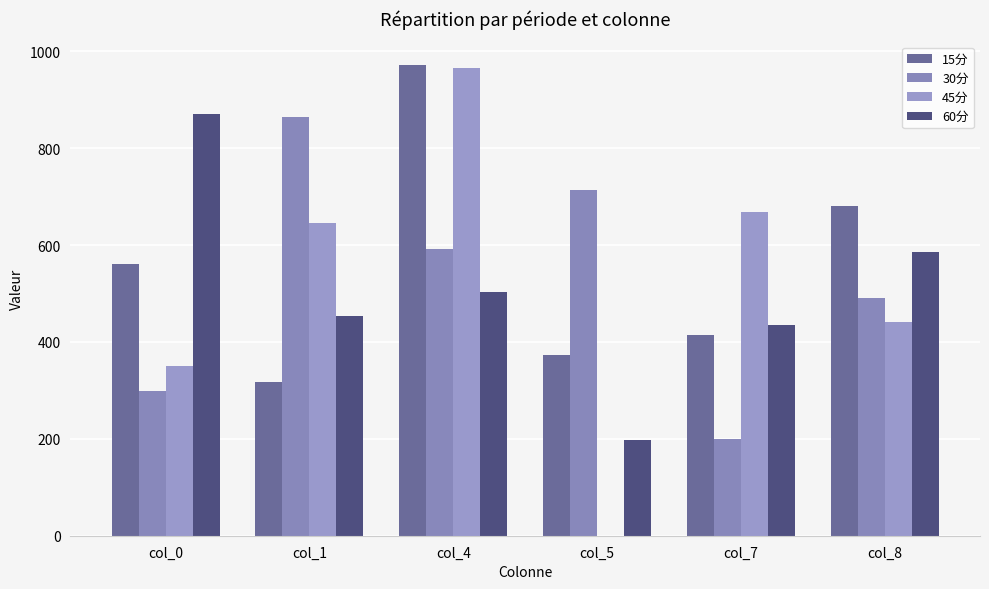

Reading right to left, what are all the values shown in this chart?

15分: col_8=680.2	col_7=414.6	col_5=372.6	col_4=972.1	col_1=316.7	col_0=560.7
30分: col_8=489.9	col_7=200.2	col_5=714.6	col_4=591.9	col_1=864.2	col_0=298.9
45分: col_8=440.9	col_7=668.1	col_5=0.0	col_4=966.0	col_1=646.6	col_0=350.4
60分: col_8=585.7	col_7=435.9	col_5=197.5	col_4=503.5	col_1=452.9	col_0=870.8